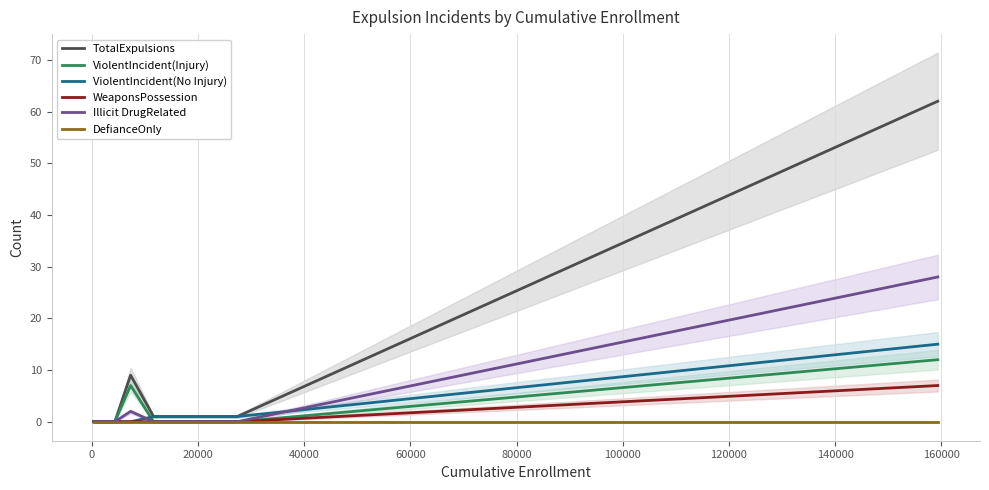

Which series has the largest total across all categories?

TotalExpulsions